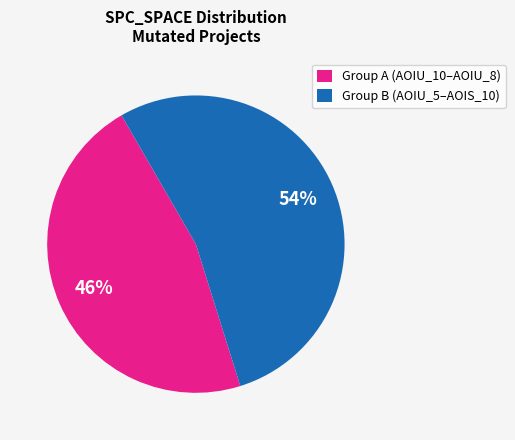

Is there any slice that represents more than half of the pie?

Yes